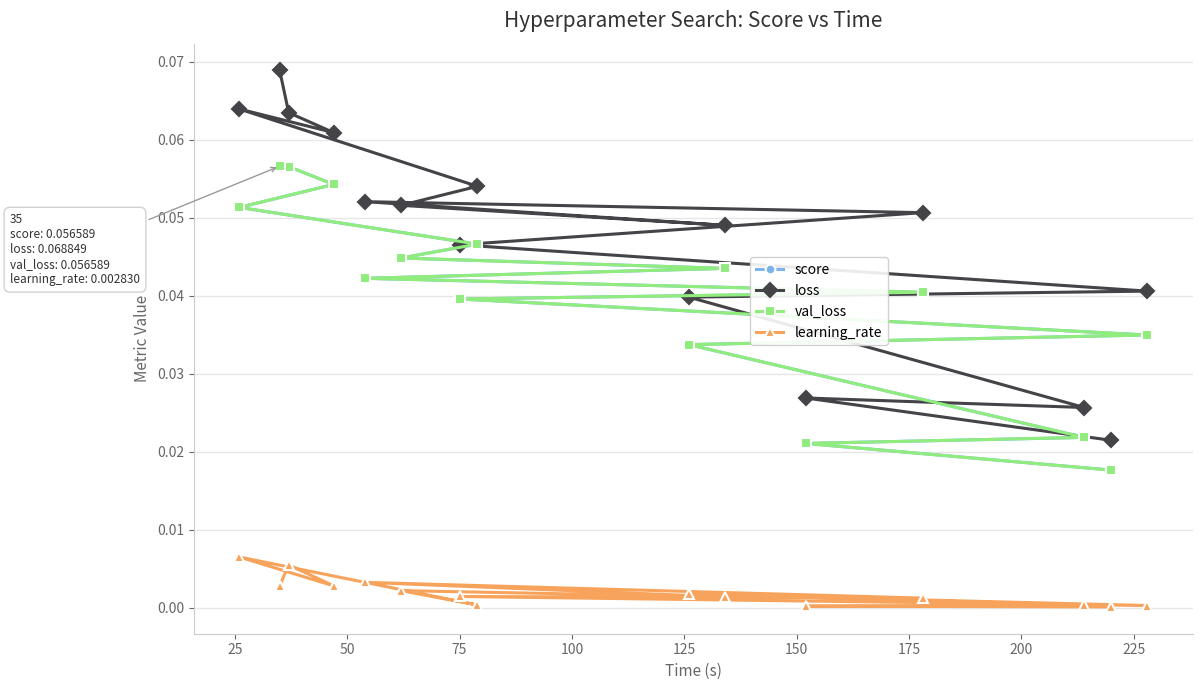

True or false: score and learning_rate cross at least once.

False